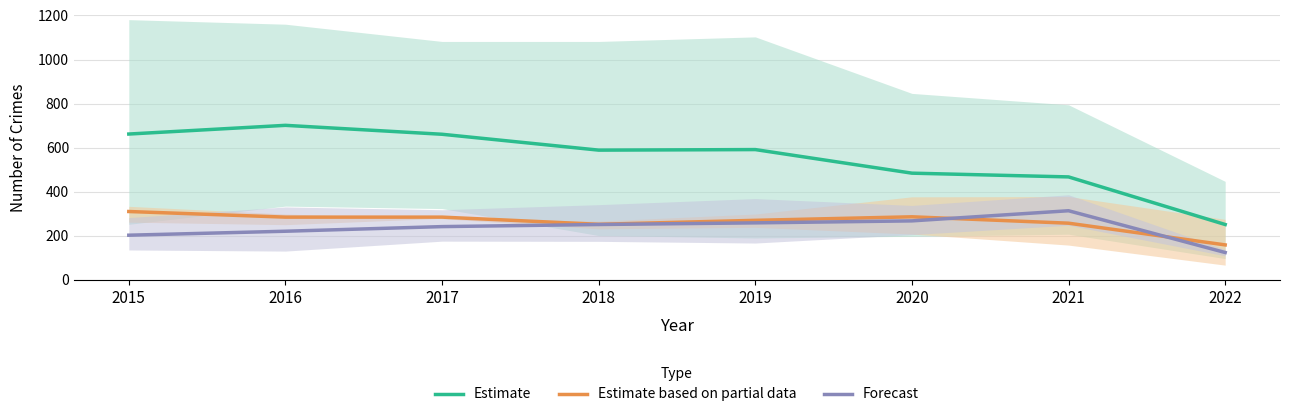

How many lines are shown in the chart?

3